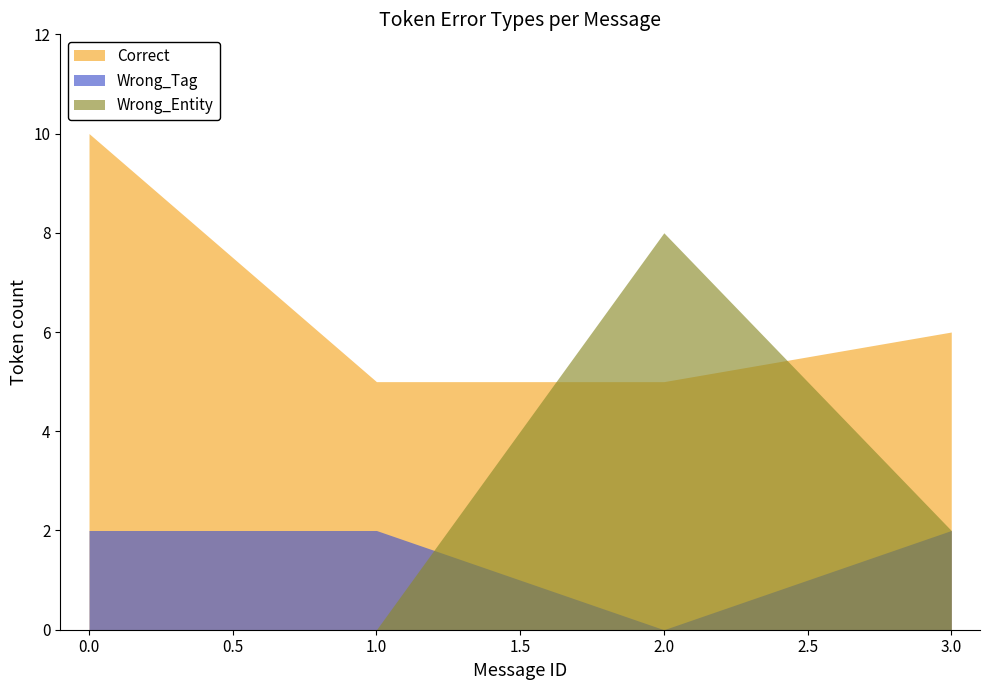

Where is Wrong_Entity nearest to the value 4?

3.0